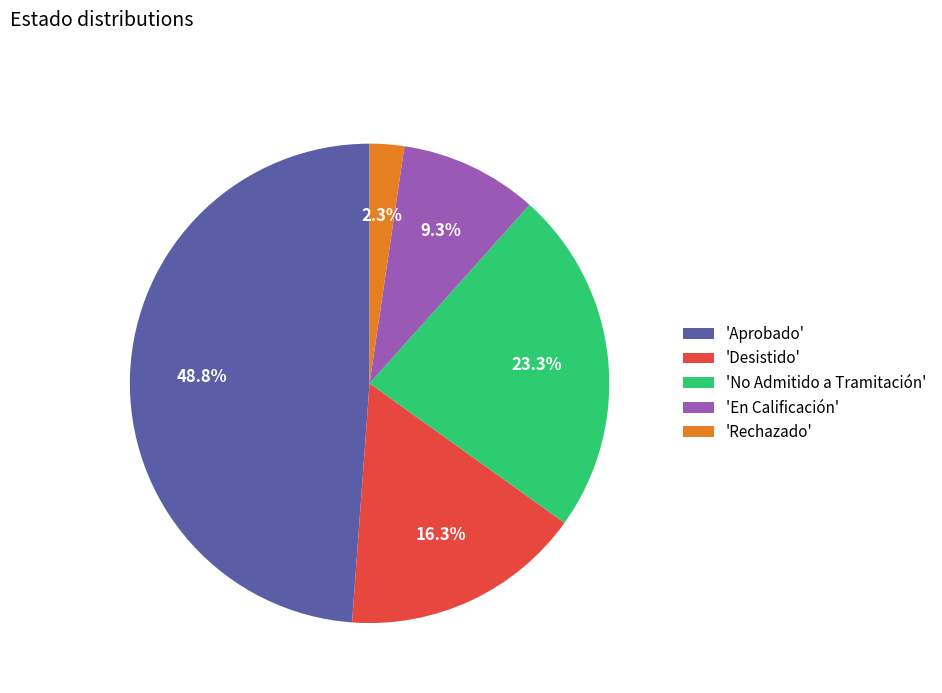

Count the number of slices in the pie.

5